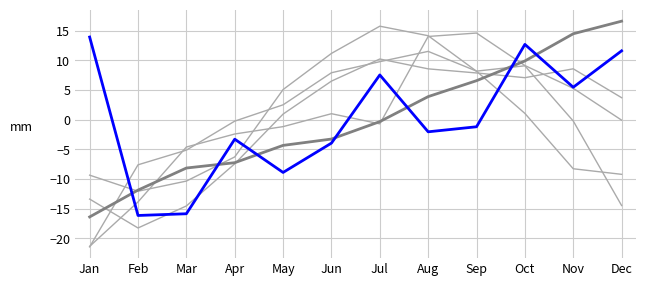

How many lines are shown in the chart?

6